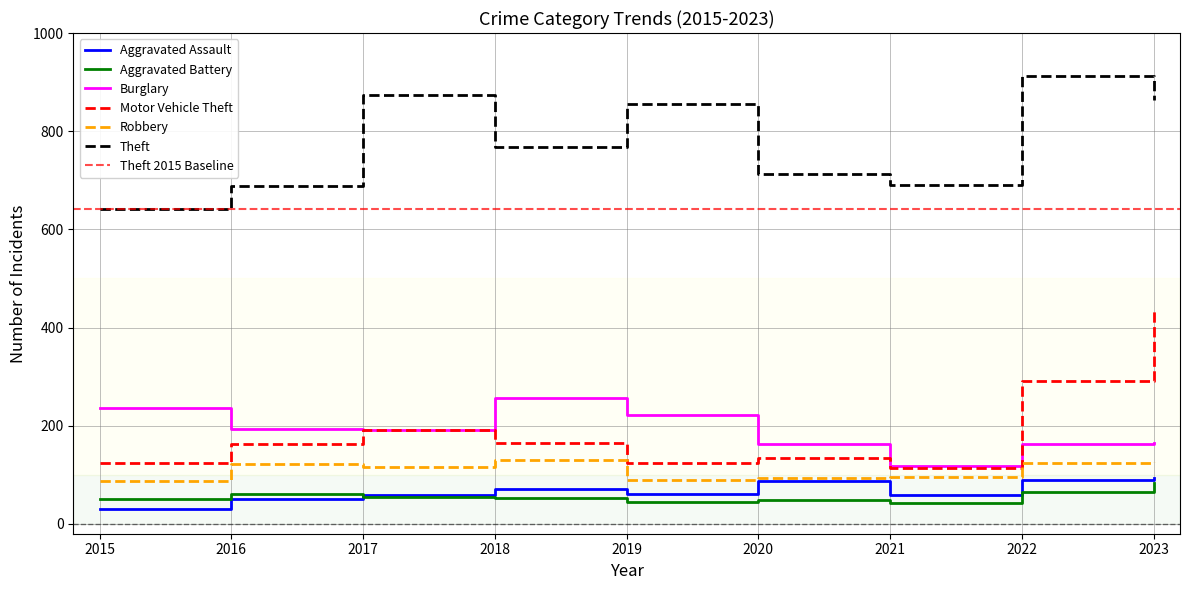

What is the maximum value for Aggravated Battery?

84